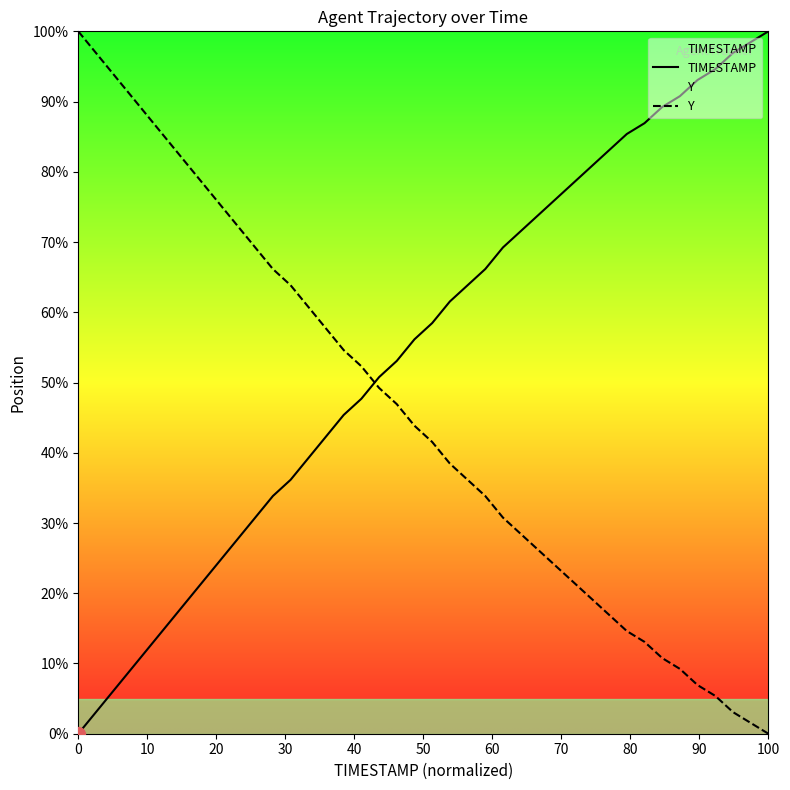

The Y series shows 0.0 at 100. True or false?

True